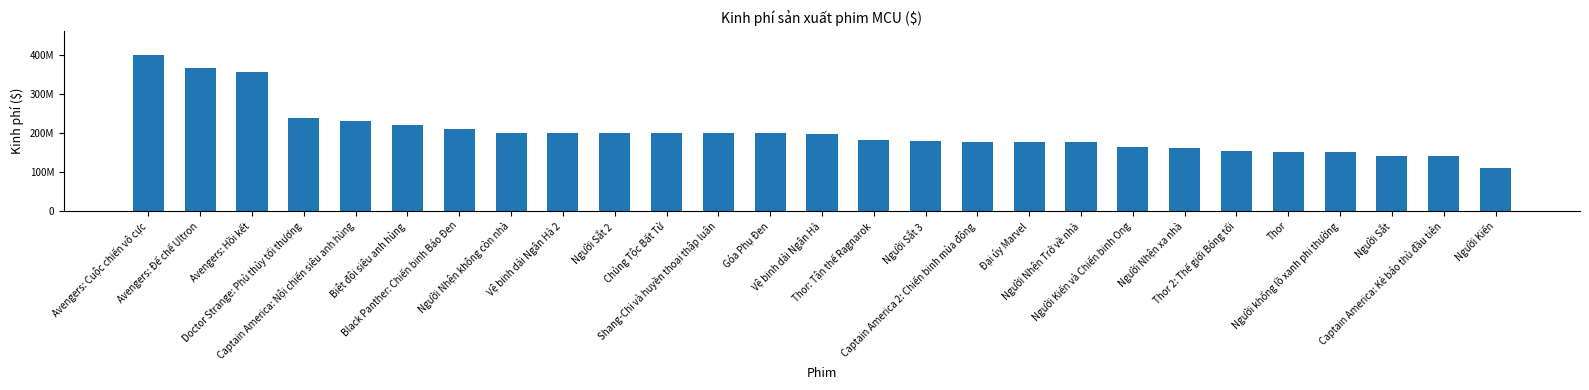

Does the chart contain any negative values?

No